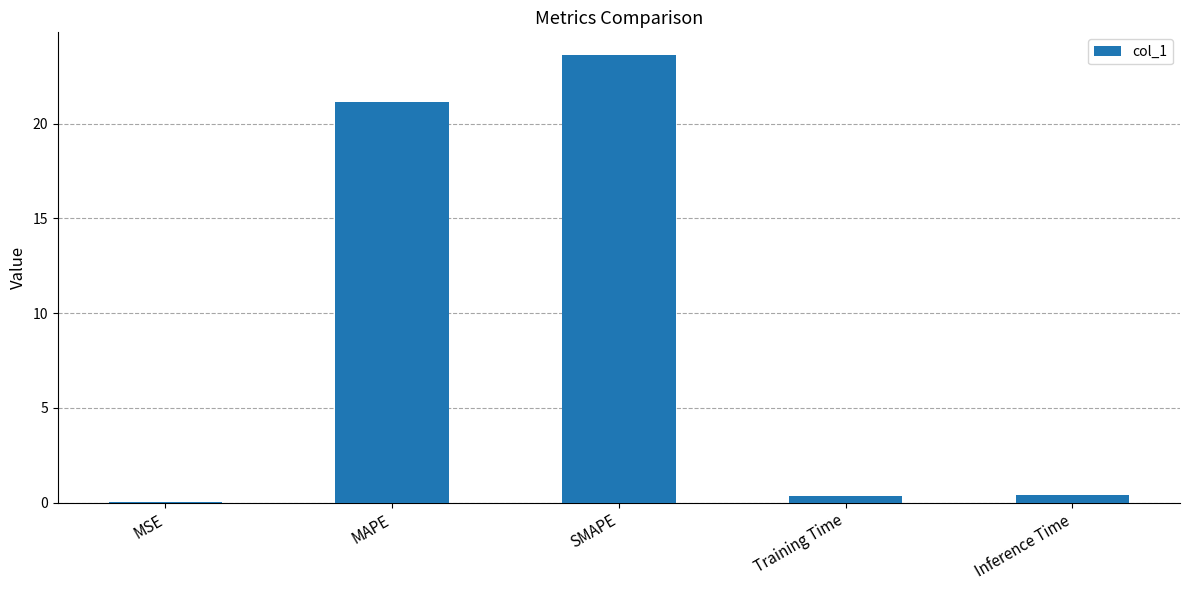

What is the maximum value shown in the chart?

23.6